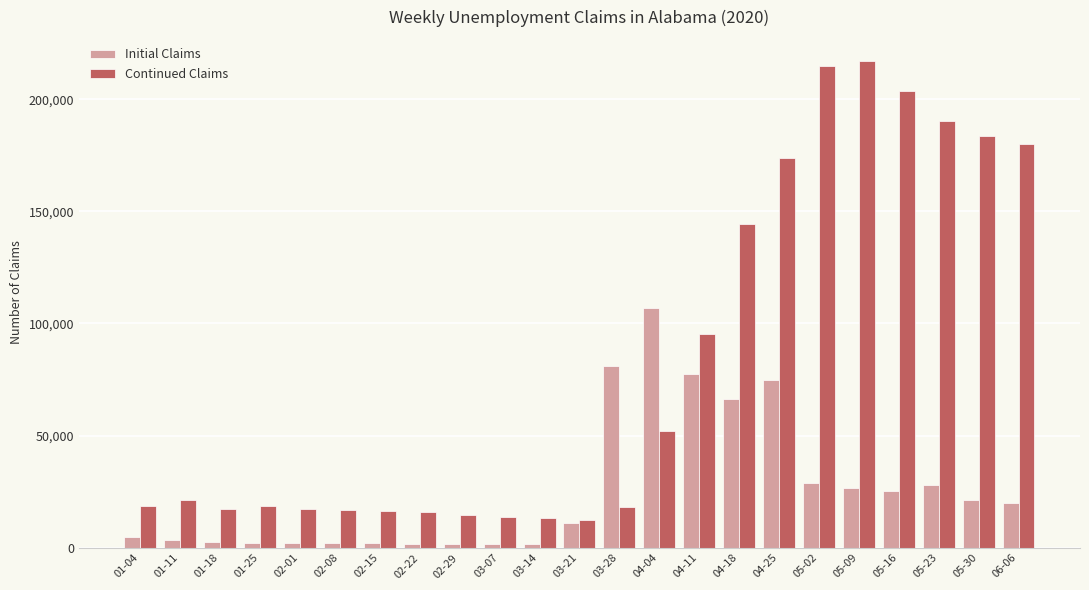

At how many categories does at least one series exceed 197973?

3